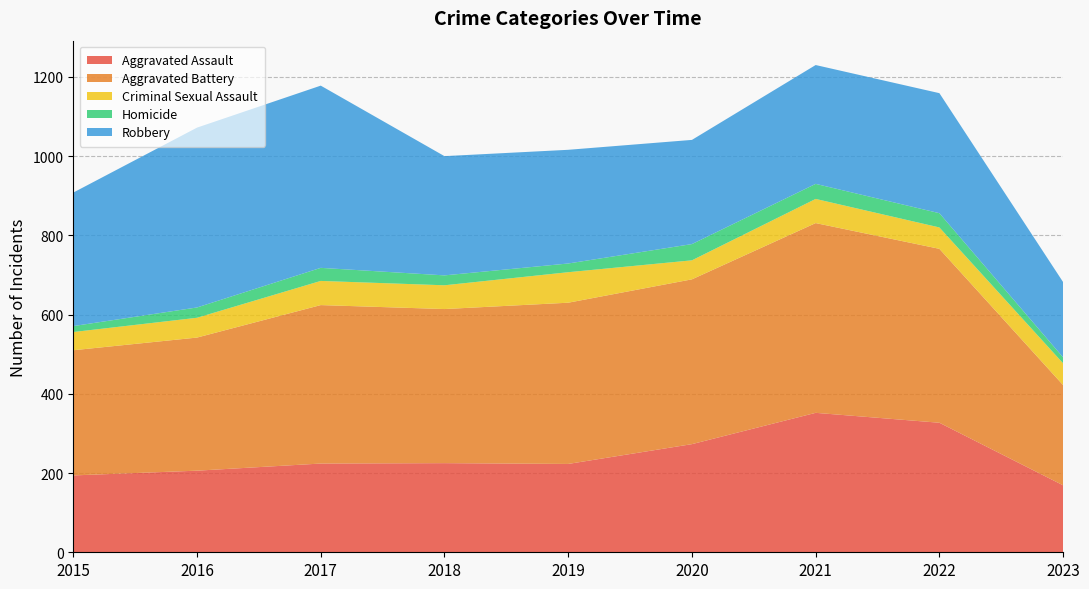

Reading left to right, list all the values displayed in this chart.

Aggravated Assault: 194	206	224	225	223	273	352	327	169
Aggravated Battery: 316	336	400	389	407	416	479	439	253
Criminal Sexual Assault: 46	50	61	60	77	48	61	54	55
Homicide: 15	26	33	25	22	41	38	36	15
Robbery: 337	454	460	301	287	263	300	303	190